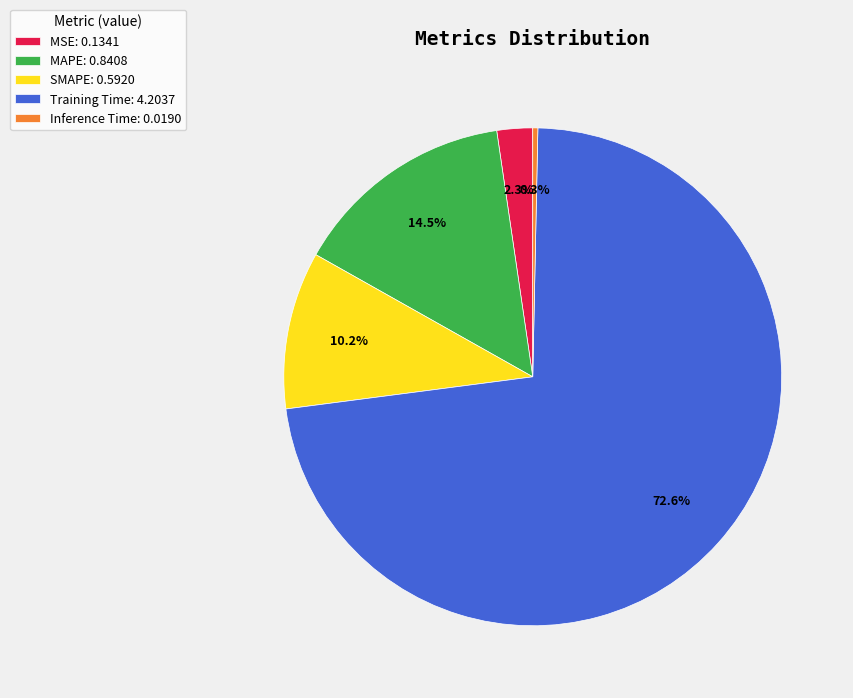

Which slice is the largest?

Training Time